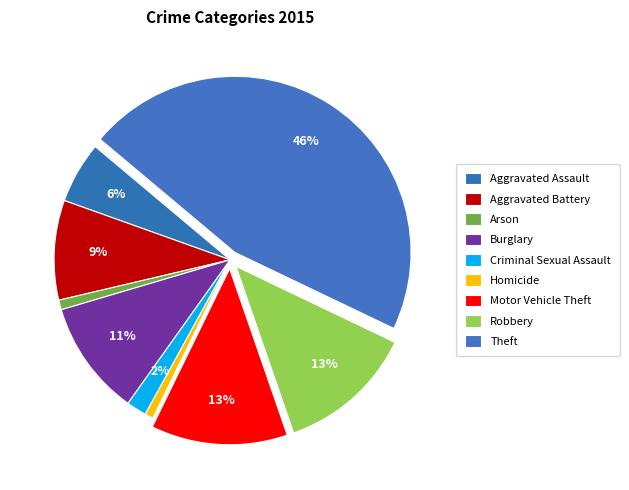

Is the sum of Homicide and Arson greater than half?

No